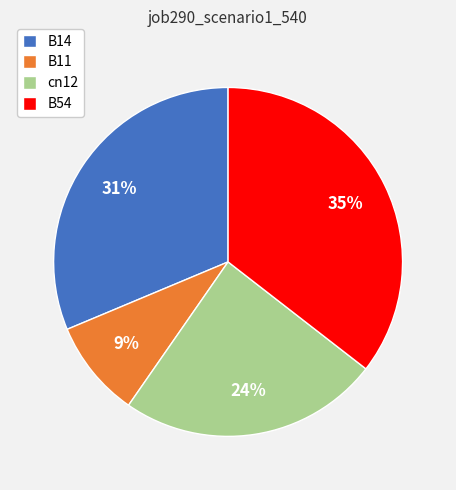

Is B54 the majority of the pie?

No